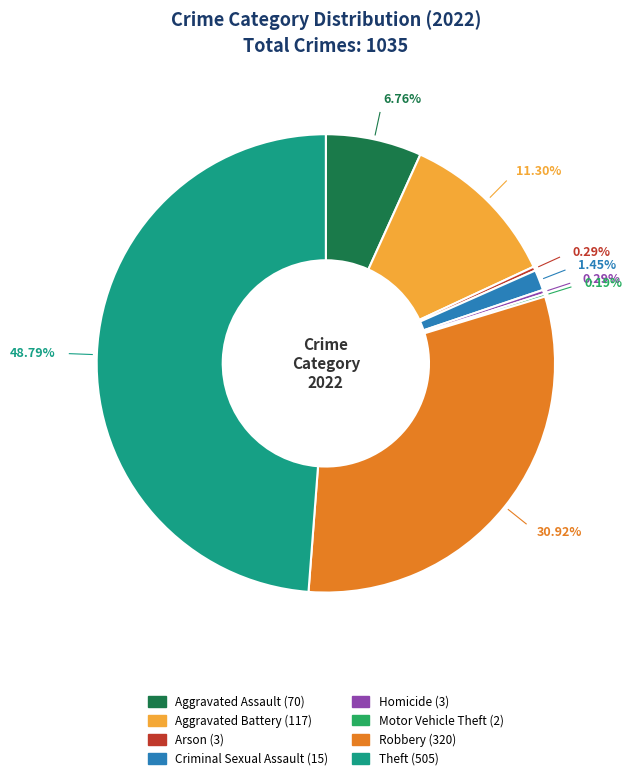

Between Homicide and Theft, which is larger?

Theft